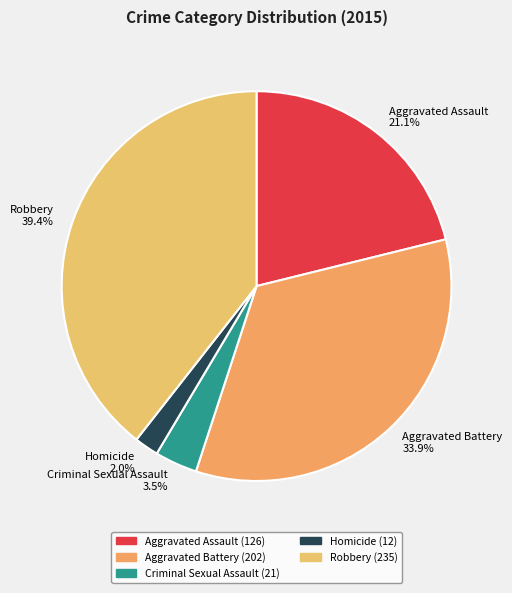

Is there a majority slice in this chart?

No